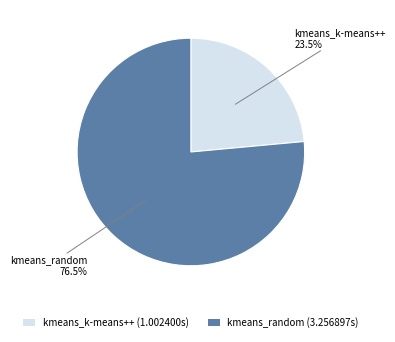

Do kmeans_k-means++ and kmeans_random together represent more than half of the pie?

Yes